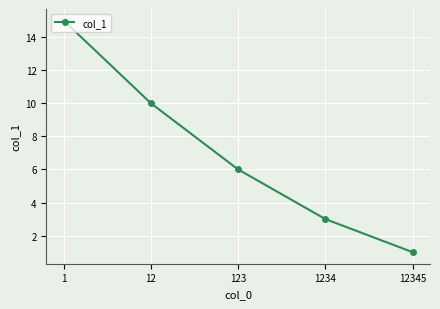

The chart shows a value of 13 at 12. True or false?

False